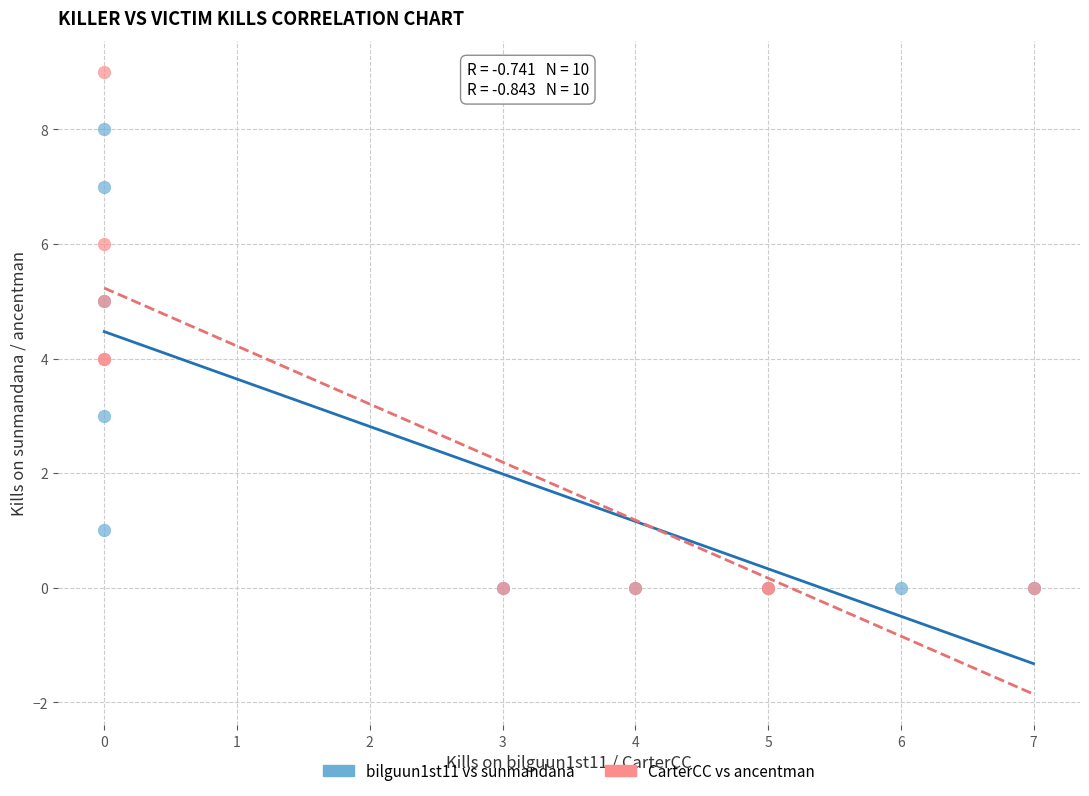

Which series reaches the maximum Y coordinate?

CarterCC vs ancentman